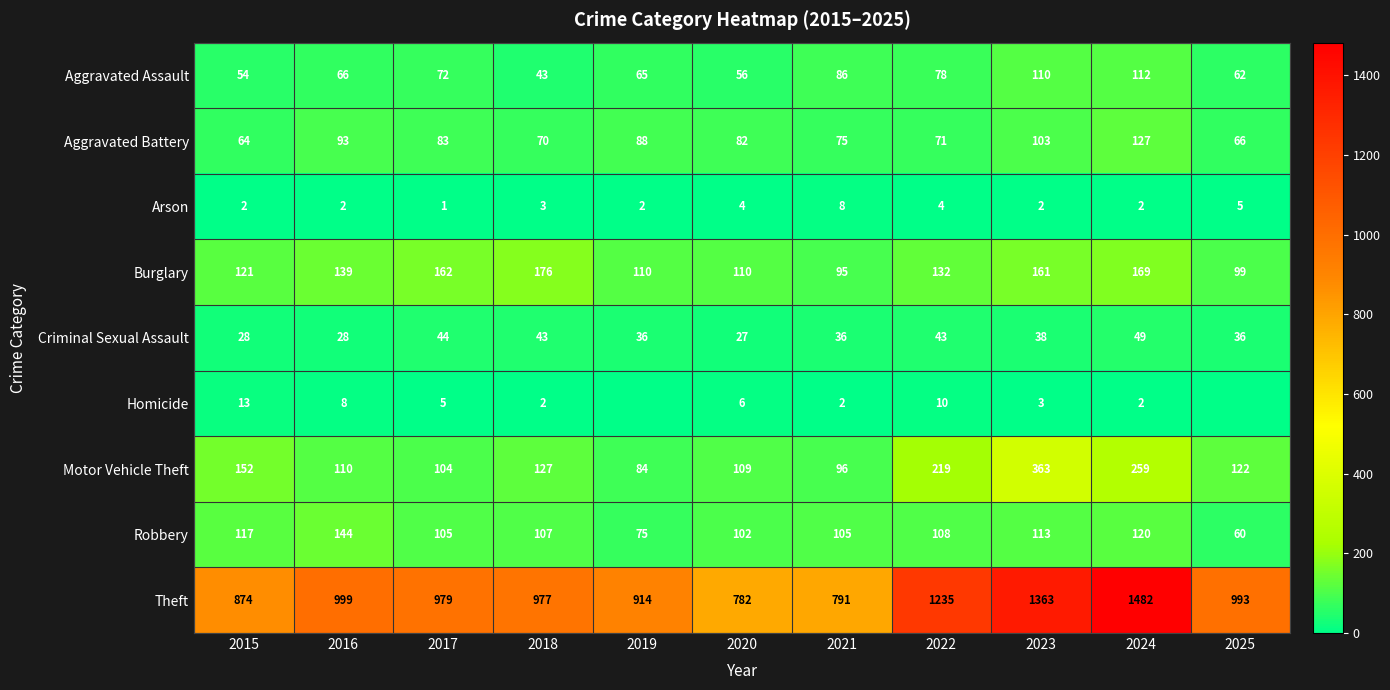

What is the difference between the maximum and second lowest values in the Arson series?

6